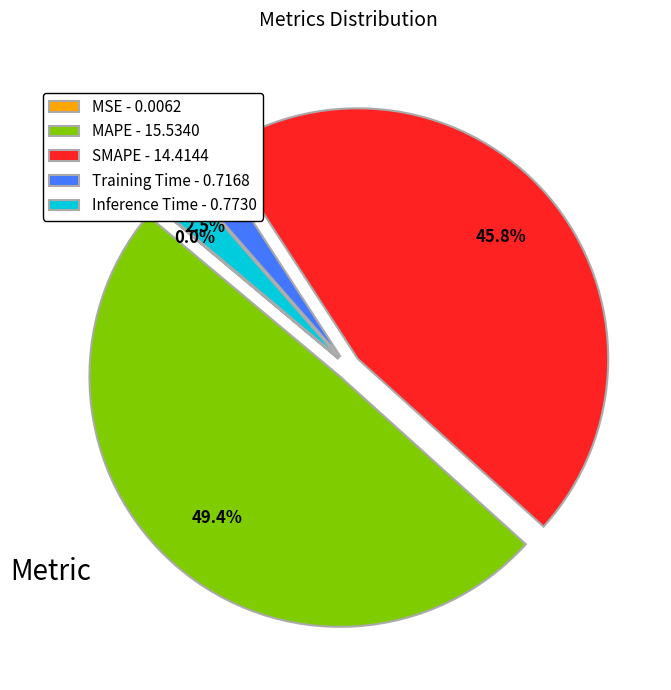

Which has a higher value, SMAPE - 14.4144 or Training Time - 0.7168?

SMAPE - 14.4144